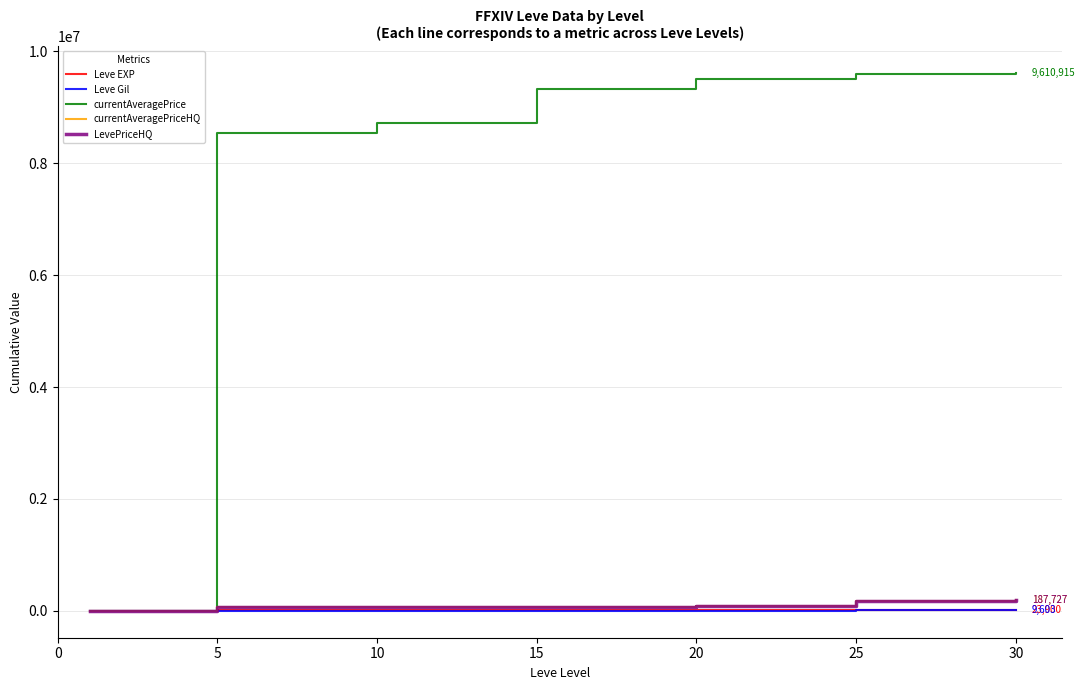

Is this an area chart (filled region under the line)?

No